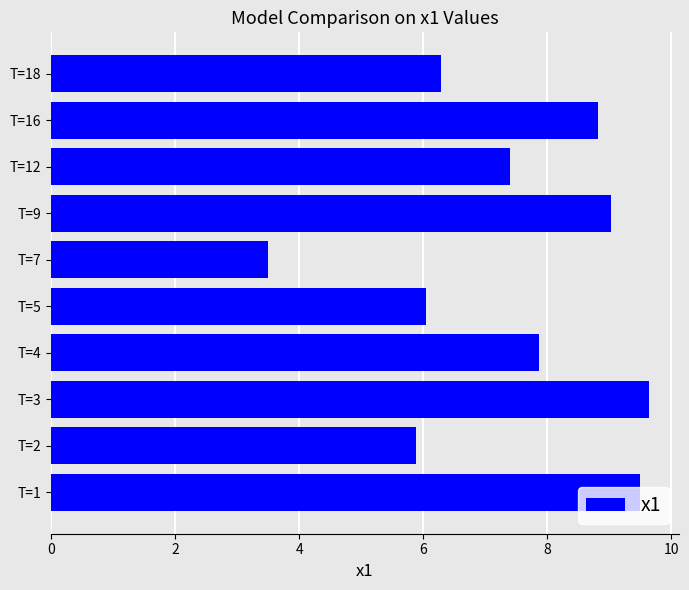

What is the difference between the second highest and minimum values?

6.0